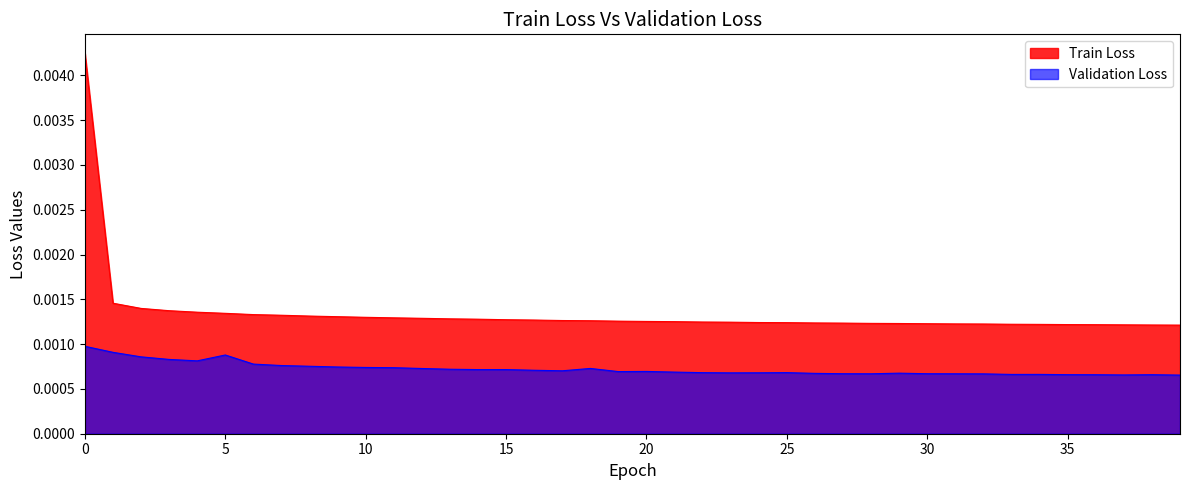

Is it true that Train Loss equals 0.0 at 37?

False